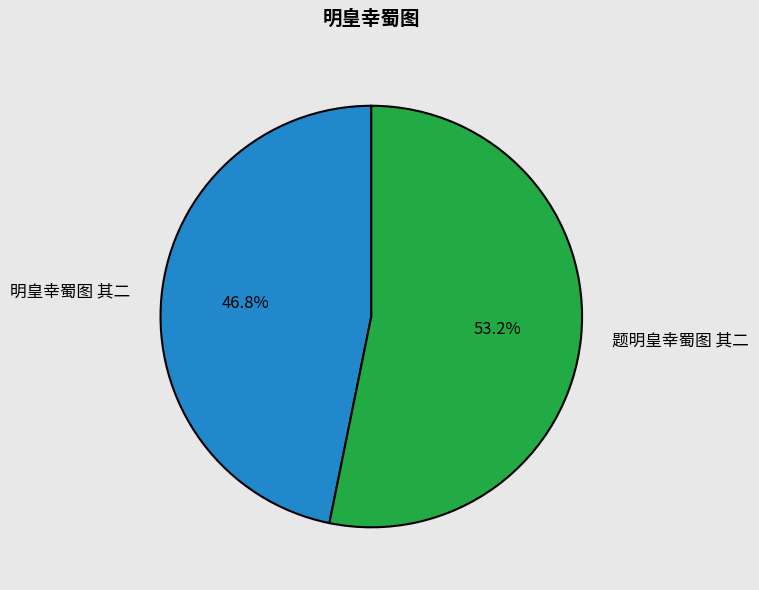

Count the number of slices in the pie.

2